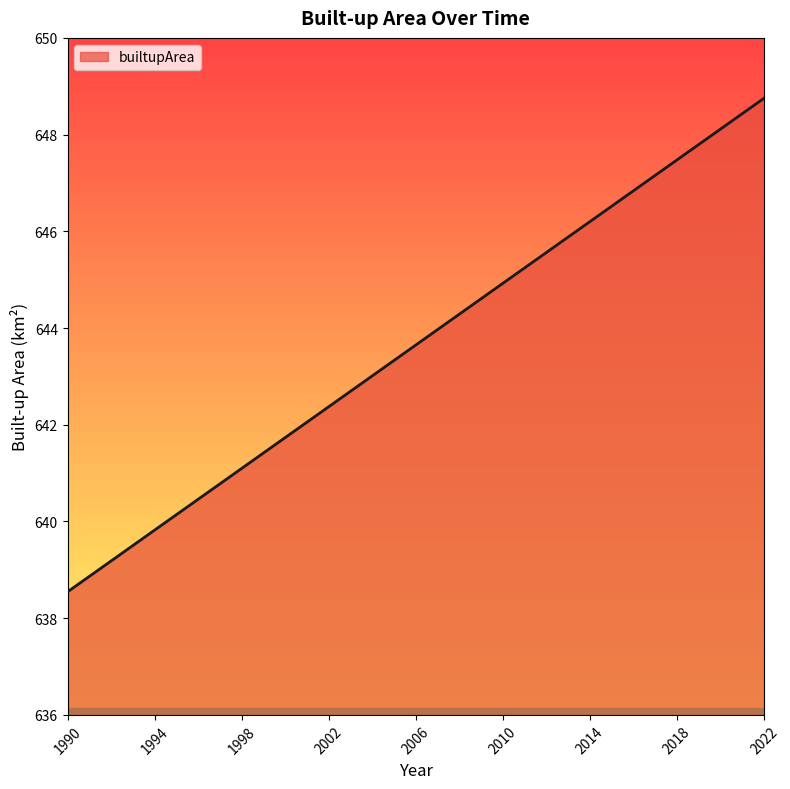

What is the smallest value displayed?

638.5